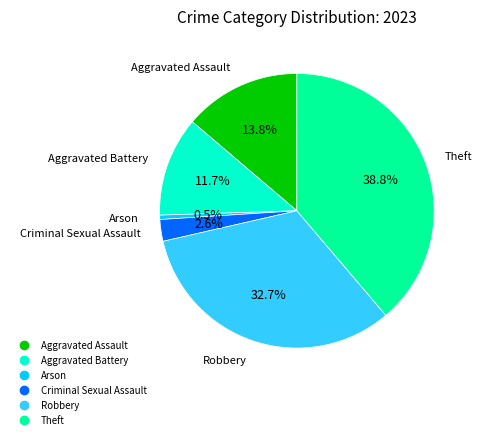

Count the number of slices in the pie.

6